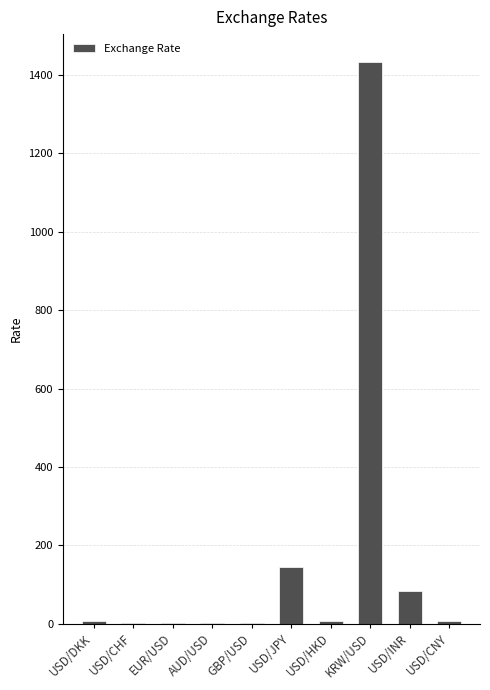

At which category does the chart reach its peak across all series?

KRW/USD